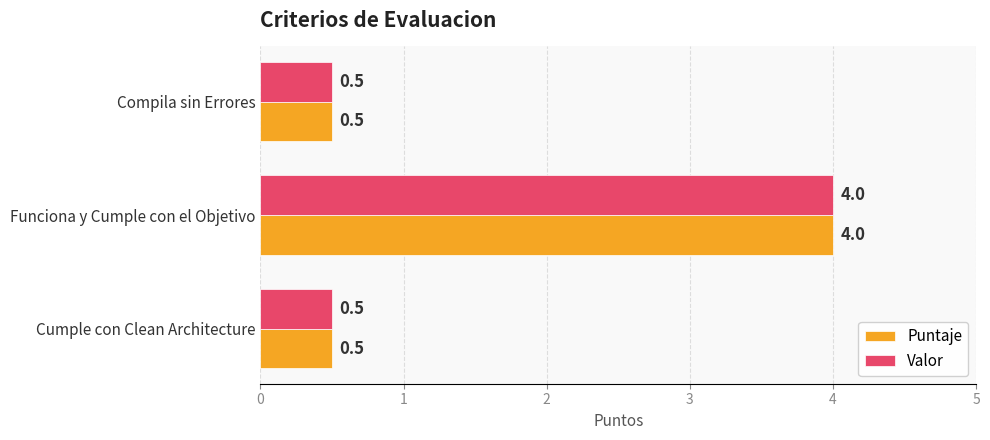

How many Valor values are between 0 and 4?

3